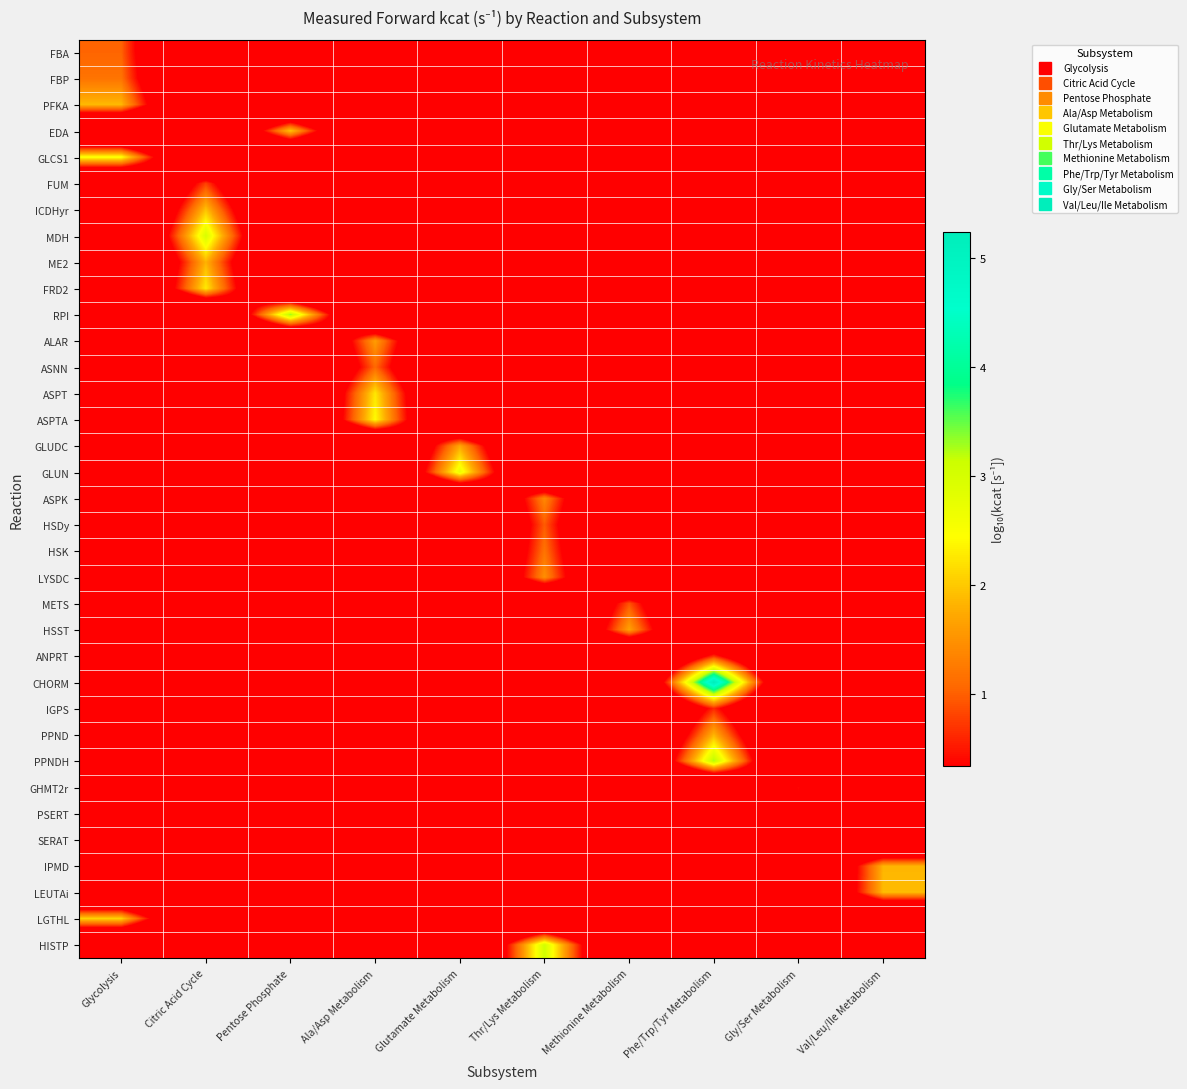

Reading left to right, list all the values displayed in this chart.

FBA: Glycolysis=1.0	Citric Acid Cycle=-3.0	Pentose Phosphate=-3.0	Ala/Asp Metabolism=-3.0	Glutamate Metabolism=-3.0	Thr/Lys Metabolism=-3.0	Methionine Metabolism=-3.0	Phe/Trp/Tyr Metabolism=-3.0	Gly/Ser Metabolism=-3.0	Val/Leu/Ile Metabolism=-3.0
FBP: Glycolysis=1.2	Citric Acid Cycle=-3.0	Pentose Phosphate=-3.0	Ala/Asp Metabolism=-3.0	Glutamate Metabolism=-3.0	Thr/Lys Metabolism=-3.0	Methionine Metabolism=-3.0	Phe/Trp/Tyr Metabolism=-3.0	Gly/Ser Metabolism=-3.0	Val/Leu/Ile Metabolism=-3.0
PFKA: Glycolysis=1.9	Citric Acid Cycle=-3.0	Pentose Phosphate=-3.0	Ala/Asp Metabolism=-3.0	Glutamate Metabolism=-3.0	Thr/Lys Metabolism=-3.0	Methionine Metabolism=-3.0	Phe/Trp/Tyr Metabolism=-3.0	Gly/Ser Metabolism=-3.0	Val/Leu/Ile Metabolism=-3.0
EDA: Glycolysis=-3.0	Citric Acid Cycle=-3.0	Pentose Phosphate=2.0	Ala/Asp Metabolism=-3.0	Glutamate Metabolism=-3.0	Thr/Lys Metabolism=-3.0	Methionine Metabolism=-3.0	Phe/Trp/Tyr Metabolism=-3.0	Gly/Ser Metabolism=-3.0	Val/Leu/Ile Metabolism=-3.0
GLCS1: Glycolysis=2.5	Citric Acid Cycle=-3.0	Pentose Phosphate=-3.0	Ala/Asp Metabolism=-3.0	Glutamate Metabolism=-3.0	Thr/Lys Metabolism=-3.0	Methionine Metabolism=-3.0	Phe/Trp/Tyr Metabolism=-3.0	Gly/Ser Metabolism=-3.0	Val/Leu/Ile Metabolism=-3.0
FUM: Glycolysis=-3.0	Citric Acid Cycle=0.8	Pentose Phosphate=-3.0	Ala/Asp Metabolism=-3.0	Glutamate Metabolism=-3.0	Thr/Lys Metabolism=-3.0	Methionine Metabolism=-3.0	Phe/Trp/Tyr Metabolism=-3.0	Gly/Ser Metabolism=-3.0	Val/Leu/Ile Metabolism=-3.0
ICDHyr: Glycolysis=-3.0	Citric Acid Cycle=1.9	Pentose Phosphate=-3.0	Ala/Asp Metabolism=-3.0	Glutamate Metabolism=-3.0	Thr/Lys Metabolism=-3.0	Methionine Metabolism=-3.0	Phe/Trp/Tyr Metabolism=-3.0	Gly/Ser Metabolism=-3.0	Val/Leu/Ile Metabolism=-3.0
MDH: Glycolysis=-3.0	Citric Acid Cycle=3.0	Pentose Phosphate=-3.0	Ala/Asp Metabolism=-3.0	Glutamate Metabolism=-3.0	Thr/Lys Metabolism=-3.0	Methionine Metabolism=-3.0	Phe/Trp/Tyr Metabolism=-3.0	Gly/Ser Metabolism=-3.0	Val/Leu/Ile Metabolism=-3.0
ME2: Glycolysis=-3.0	Citric Acid Cycle=1.8	Pentose Phosphate=-3.0	Ala/Asp Metabolism=-3.0	Glutamate Metabolism=-3.0	Thr/Lys Metabolism=-3.0	Methionine Metabolism=-3.0	Phe/Trp/Tyr Metabolism=-3.0	Gly/Ser Metabolism=-3.0	Val/Leu/Ile Metabolism=-3.0
FRD2: Glycolysis=-3.0	Citric Acid Cycle=2.3	Pentose Phosphate=-3.0	Ala/Asp Metabolism=-3.0	Glutamate Metabolism=-3.0	Thr/Lys Metabolism=-3.0	Methionine Metabolism=-3.0	Phe/Trp/Tyr Metabolism=-3.0	Gly/Ser Metabolism=-3.0	Val/Leu/Ile Metabolism=-3.0
RPI: Glycolysis=-3.0	Citric Acid Cycle=-3.0	Pentose Phosphate=3.3	Ala/Asp Metabolism=-3.0	Glutamate Metabolism=-3.0	Thr/Lys Metabolism=-3.0	Methionine Metabolism=-3.0	Phe/Trp/Tyr Metabolism=-3.0	Gly/Ser Metabolism=-3.0	Val/Leu/Ile Metabolism=-3.0
ALAR: Glycolysis=-3.0	Citric Acid Cycle=-3.0	Pentose Phosphate=-3.0	Ala/Asp Metabolism=1.6	Glutamate Metabolism=-3.0	Thr/Lys Metabolism=-3.0	Methionine Metabolism=-3.0	Phe/Trp/Tyr Metabolism=-3.0	Gly/Ser Metabolism=-3.0	Val/Leu/Ile Metabolism=-3.0
ASNN: Glycolysis=-3.0	Citric Acid Cycle=-3.0	Pentose Phosphate=-3.0	Ala/Asp Metabolism=1.1	Glutamate Metabolism=-3.0	Thr/Lys Metabolism=-3.0	Methionine Metabolism=-3.0	Phe/Trp/Tyr Metabolism=-3.0	Gly/Ser Metabolism=-3.0	Val/Leu/Ile Metabolism=-3.0
ASPT: Glycolysis=-3.0	Citric Acid Cycle=-3.0	Pentose Phosphate=-3.0	Ala/Asp Metabolism=2.3	Glutamate Metabolism=-3.0	Thr/Lys Metabolism=-3.0	Methionine Metabolism=-3.0	Phe/Trp/Tyr Metabolism=-3.0	Gly/Ser Metabolism=-3.0	Val/Leu/Ile Metabolism=-3.0
ASPTA: Glycolysis=-3.0	Citric Acid Cycle=-3.0	Pentose Phosphate=-3.0	Ala/Asp Metabolism=2.4	Glutamate Metabolism=-3.0	Thr/Lys Metabolism=-3.0	Methionine Metabolism=-3.0	Phe/Trp/Tyr Metabolism=-3.0	Gly/Ser Metabolism=-3.0	Val/Leu/Ile Metabolism=-3.0
GLUDC: Glycolysis=-3.0	Citric Acid Cycle=-3.0	Pentose Phosphate=-3.0	Ala/Asp Metabolism=-3.0	Glutamate Metabolism=1.7	Thr/Lys Metabolism=-3.0	Methionine Metabolism=-3.0	Phe/Trp/Tyr Metabolism=-3.0	Gly/Ser Metabolism=-3.0	Val/Leu/Ile Metabolism=-3.0
GLUN: Glycolysis=-3.0	Citric Acid Cycle=-3.0	Pentose Phosphate=-3.0	Ala/Asp Metabolism=-3.0	Glutamate Metabolism=2.7	Thr/Lys Metabolism=-3.0	Methionine Metabolism=-3.0	Phe/Trp/Tyr Metabolism=-3.0	Gly/Ser Metabolism=-3.0	Val/Leu/Ile Metabolism=-3.0
ASPK: Glycolysis=-3.0	Citric Acid Cycle=-3.0	Pentose Phosphate=-3.0	Ala/Asp Metabolism=-3.0	Glutamate Metabolism=-3.0	Thr/Lys Metabolism=1.4	Methionine Metabolism=-3.0	Phe/Trp/Tyr Metabolism=-3.0	Gly/Ser Metabolism=-3.0	Val/Leu/Ile Metabolism=-3.0
HSDy: Glycolysis=-3.0	Citric Acid Cycle=-3.0	Pentose Phosphate=-3.0	Ala/Asp Metabolism=-3.0	Glutamate Metabolism=-3.0	Thr/Lys Metabolism=1.0	Methionine Metabolism=-3.0	Phe/Trp/Tyr Metabolism=-3.0	Gly/Ser Metabolism=-3.0	Val/Leu/Ile Metabolism=-3.0
HSK: Glycolysis=-3.0	Citric Acid Cycle=-3.0	Pentose Phosphate=-3.0	Ala/Asp Metabolism=-3.0	Glutamate Metabolism=-3.0	Thr/Lys Metabolism=1.2	Methionine Metabolism=-3.0	Phe/Trp/Tyr Metabolism=-3.0	Gly/Ser Metabolism=-3.0	Val/Leu/Ile Metabolism=-3.0
LYSDC: Glycolysis=-3.0	Citric Acid Cycle=-3.0	Pentose Phosphate=-3.0	Ala/Asp Metabolism=-3.0	Glutamate Metabolism=-3.0	Thr/Lys Metabolism=1.5	Methionine Metabolism=-3.0	Phe/Trp/Tyr Metabolism=-3.0	Gly/Ser Metabolism=-3.0	Val/Leu/Ile Metabolism=-3.0
METS: Glycolysis=-3.0	Citric Acid Cycle=-3.0	Pentose Phosphate=-3.0	Ala/Asp Metabolism=-3.0	Glutamate Metabolism=-3.0	Thr/Lys Metabolism=-3.0	Methionine Metabolism=0.9	Phe/Trp/Tyr Metabolism=-3.0	Gly/Ser Metabolism=-3.0	Val/Leu/Ile Metabolism=-3.0
HSST: Glycolysis=-3.0	Citric Acid Cycle=-3.0	Pentose Phosphate=-3.0	Ala/Asp Metabolism=-3.0	Glutamate Metabolism=-3.0	Thr/Lys Metabolism=-3.0	Methionine Metabolism=1.7	Phe/Trp/Tyr Metabolism=-3.0	Gly/Ser Metabolism=-3.0	Val/Leu/Ile Metabolism=-3.0
ANPRT: Glycolysis=-3.0	Citric Acid Cycle=-3.0	Pentose Phosphate=-3.0	Ala/Asp Metabolism=-3.0	Glutamate Metabolism=-3.0	Thr/Lys Metabolism=-3.0	Methionine Metabolism=-3.0	Phe/Trp/Tyr Metabolism=0.6	Gly/Ser Metabolism=-3.0	Val/Leu/Ile Metabolism=-3.0
CHORM: Glycolysis=-3.0	Citric Acid Cycle=-3.0	Pentose Phosphate=-3.0	Ala/Asp Metabolism=-3.0	Glutamate Metabolism=-3.0	Thr/Lys Metabolism=-3.0	Methionine Metabolism=-3.0	Phe/Trp/Tyr Metabolism=5.2	Gly/Ser Metabolism=-3.0	Val/Leu/Ile Metabolism=-3.0
IGPS: Glycolysis=-3.0	Citric Acid Cycle=-3.0	Pentose Phosphate=-3.0	Ala/Asp Metabolism=-3.0	Glutamate Metabolism=-3.0	Thr/Lys Metabolism=-3.0	Methionine Metabolism=-3.0	Phe/Trp/Tyr Metabolism=0.6	Gly/Ser Metabolism=-3.0	Val/Leu/Ile Metabolism=-3.0
PPND: Glycolysis=-3.0	Citric Acid Cycle=-3.0	Pentose Phosphate=-3.0	Ala/Asp Metabolism=-3.0	Glutamate Metabolism=-3.0	Thr/Lys Metabolism=-3.0	Methionine Metabolism=-3.0	Phe/Trp/Tyr Metabolism=1.8	Gly/Ser Metabolism=-3.0	Val/Leu/Ile Metabolism=-3.0
PPNDH: Glycolysis=-3.0	Citric Acid Cycle=-3.0	Pentose Phosphate=-3.0	Ala/Asp Metabolism=-3.0	Glutamate Metabolism=-3.0	Thr/Lys Metabolism=-3.0	Methionine Metabolism=-3.0	Phe/Trp/Tyr Metabolism=3.3	Gly/Ser Metabolism=-3.0	Val/Leu/Ile Metabolism=-3.0
GHMT2r: Glycolysis=-3.0	Citric Acid Cycle=-3.0	Pentose Phosphate=-3.0	Ala/Asp Metabolism=-3.0	Glutamate Metabolism=-3.0	Thr/Lys Metabolism=-3.0	Methionine Metabolism=-3.0	Phe/Trp/Tyr Metabolism=-3.0	Gly/Ser Metabolism=0.4	Val/Leu/Ile Metabolism=-3.0
PSERT: Glycolysis=-3.0	Citric Acid Cycle=-3.0	Pentose Phosphate=-3.0	Ala/Asp Metabolism=-3.0	Glutamate Metabolism=-3.0	Thr/Lys Metabolism=-3.0	Methionine Metabolism=-3.0	Phe/Trp/Tyr Metabolism=-3.0	Gly/Ser Metabolism=0.2	Val/Leu/Ile Metabolism=-3.0
SERAT: Glycolysis=-3.0	Citric Acid Cycle=-3.0	Pentose Phosphate=-3.0	Ala/Asp Metabolism=-3.0	Glutamate Metabolism=-3.0	Thr/Lys Metabolism=-3.0	Methionine Metabolism=-3.0	Phe/Trp/Tyr Metabolism=-3.0	Gly/Ser Metabolism=-1.2	Val/Leu/Ile Metabolism=-3.0
IPMD: Glycolysis=-3.0	Citric Acid Cycle=-3.0	Pentose Phosphate=-3.0	Ala/Asp Metabolism=-3.0	Glutamate Metabolism=-3.0	Thr/Lys Metabolism=-3.0	Methionine Metabolism=-3.0	Phe/Trp/Tyr Metabolism=-3.0	Gly/Ser Metabolism=-3.0	Val/Leu/Ile Metabolism=1.8
LEUTAi: Glycolysis=-3.0	Citric Acid Cycle=-3.0	Pentose Phosphate=-3.0	Ala/Asp Metabolism=-3.0	Glutamate Metabolism=-3.0	Thr/Lys Metabolism=-3.0	Methionine Metabolism=-3.0	Phe/Trp/Tyr Metabolism=-3.0	Gly/Ser Metabolism=-3.0	Val/Leu/Ile Metabolism=1.9
LGTHL: Glycolysis=2.1	Citric Acid Cycle=-3.0	Pentose Phosphate=-3.0	Ala/Asp Metabolism=-3.0	Glutamate Metabolism=-3.0	Thr/Lys Metabolism=-3.0	Methionine Metabolism=-3.0	Phe/Trp/Tyr Metabolism=-3.0	Gly/Ser Metabolism=-3.0	Val/Leu/Ile Metabolism=-3.0
HISTP: Glycolysis=-3.0	Citric Acid Cycle=-3.0	Pentose Phosphate=-3.0	Ala/Asp Metabolism=-3.0	Glutamate Metabolism=-3.0	Thr/Lys Metabolism=3.1	Methionine Metabolism=-3.0	Phe/Trp/Tyr Metabolism=-3.0	Gly/Ser Metabolism=-3.0	Val/Leu/Ile Metabolism=-3.0